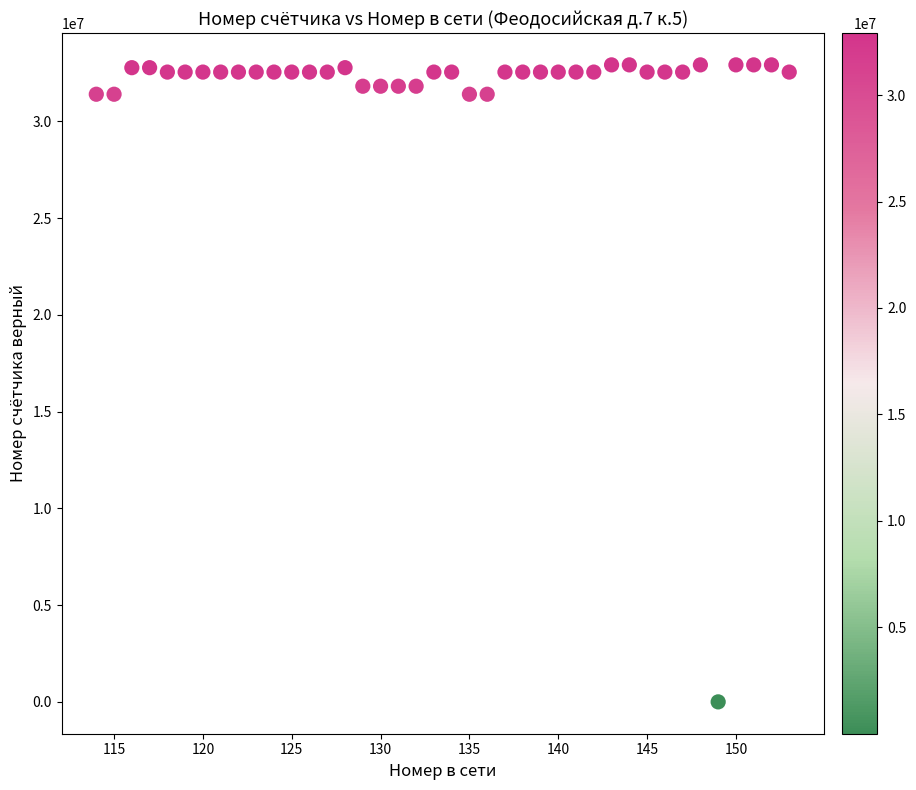

What is the range of X values (max minus min)?

39